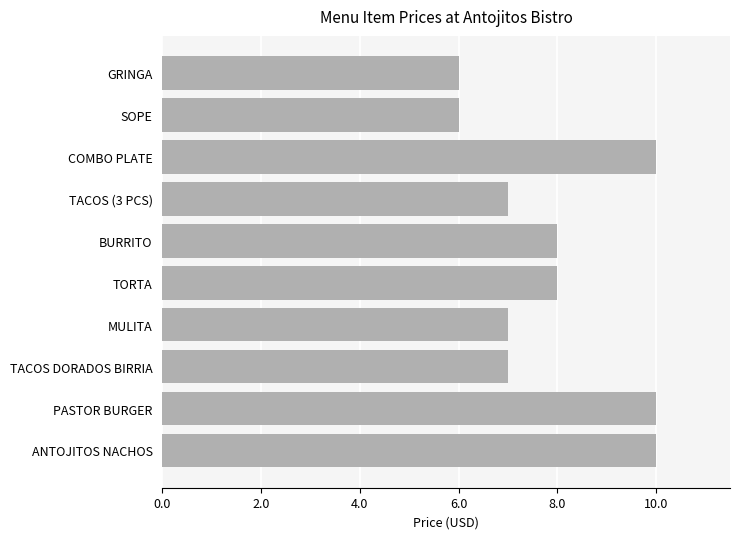

How many values are between 7 and 10?

8